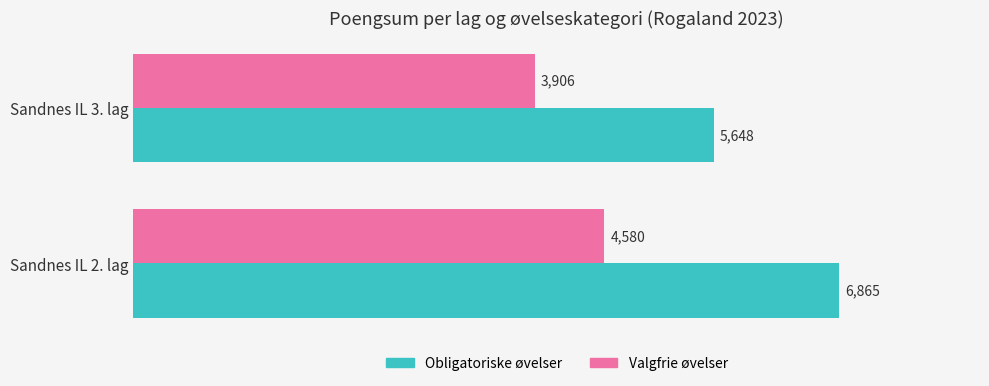

What is the sum of the Valgfrie øvelser values at Sandnes IL 3. lag and Sandnes IL 2. lag?

8486